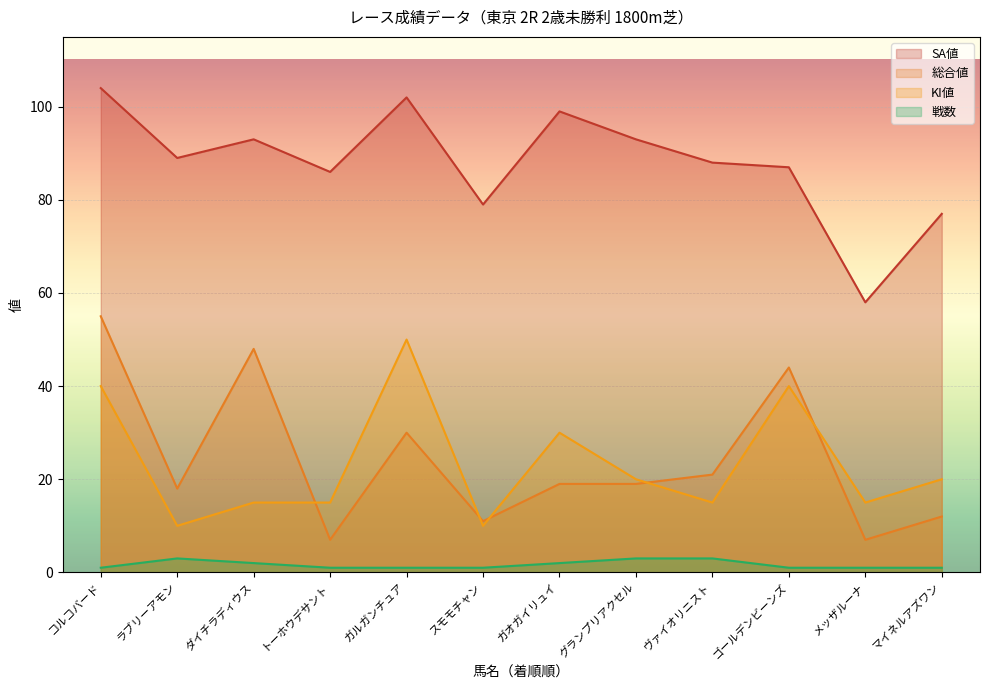

Reading left to right, what are all the values shown in this chart?

SA値: 104	89	93	86	102	79	99	93	88	87	58	77
総合値: 55	18	48	7	30	11	19	19	21	44	7	12
戦数: 1	3	2	1	1	1	2	3	3	1	1	1
KI値: 40	10	15	15	50	10	30	20	15	40	15	20